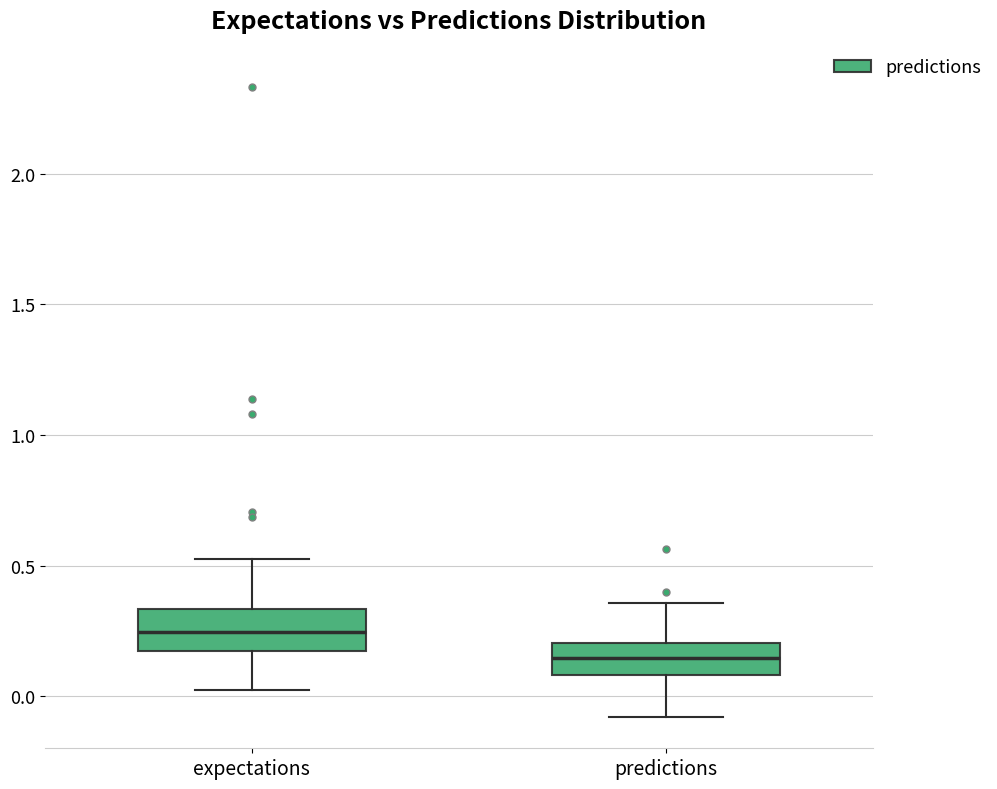

Reading left to right, read every box against the y-axis: the position of its median line, the range the box covers, and the ends of its whiskers. The values are not printed on the chart, so give them approximately, as read against the axis.

expectations: median 0.25, box 0.15 to 0.35, whiskers 0.00 to 0.55
predictions: median 0.15, box 0.10 to 0.20, whiskers -0.10 to 0.35